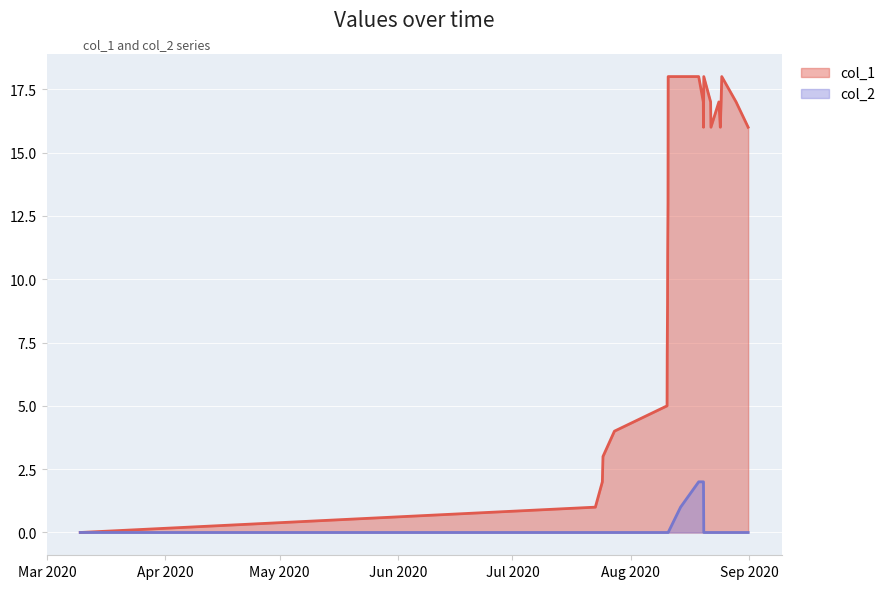

Reading left to right, what are all the values shown in this chart?

col_1: 0	1	2	3	4	5	7	8	9	11	13	18	18	18	17	16	18	17	16	17	16	17	18	17	16
col_2: 0	0	0	0	0	0	0	0	0	0	0	0	1	2	2	2	0	0	0	0	0	0	0	0	0